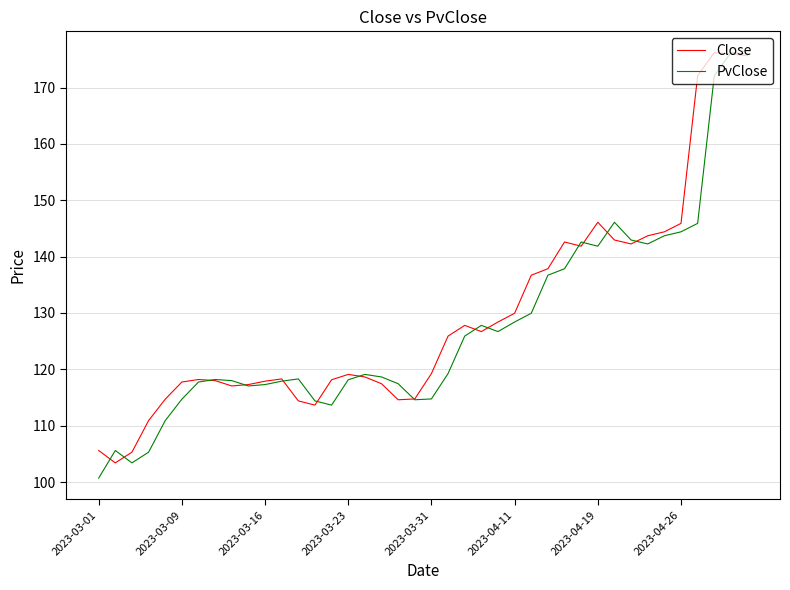

True or false: Close and PvClose intersect in this chart.

True